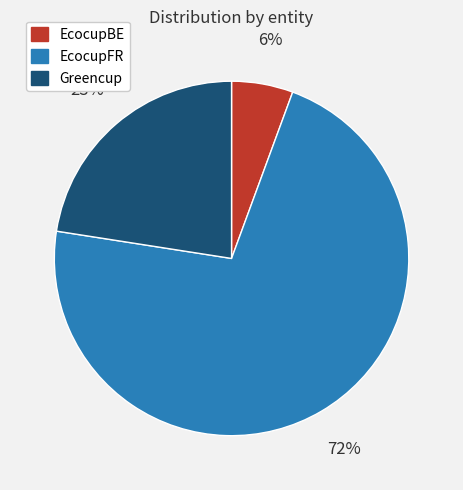

What percentage is the Greencup slice, to the nearest percent?

23%